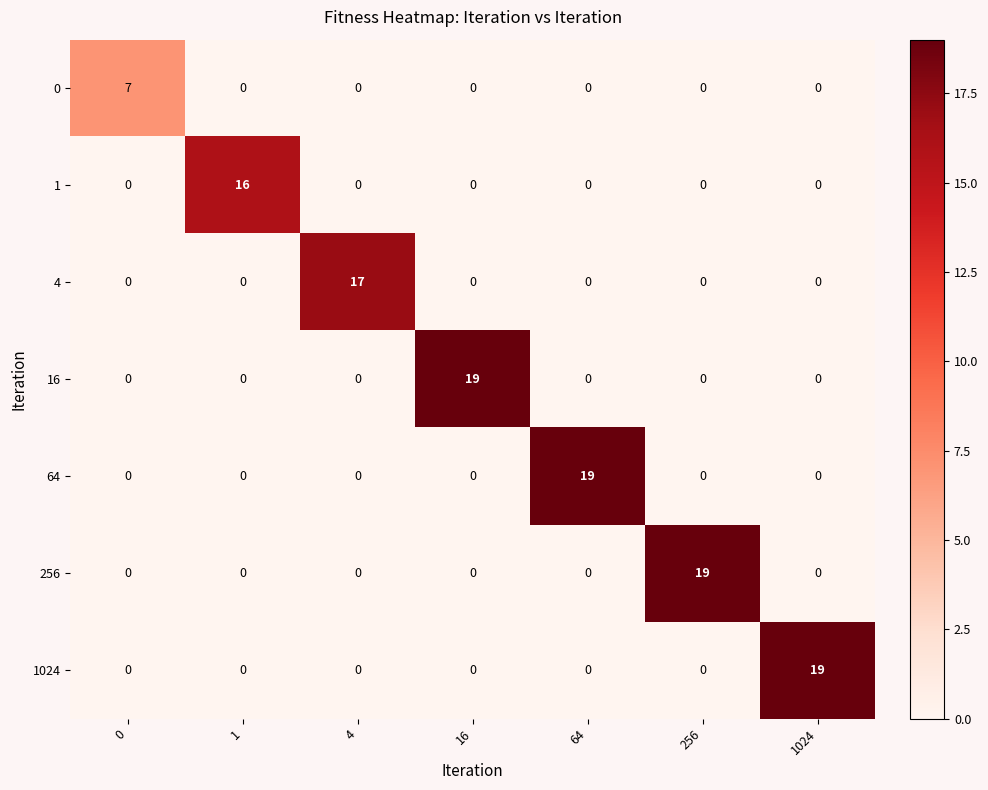

What is the spread (max minus min) of values at 16?

19